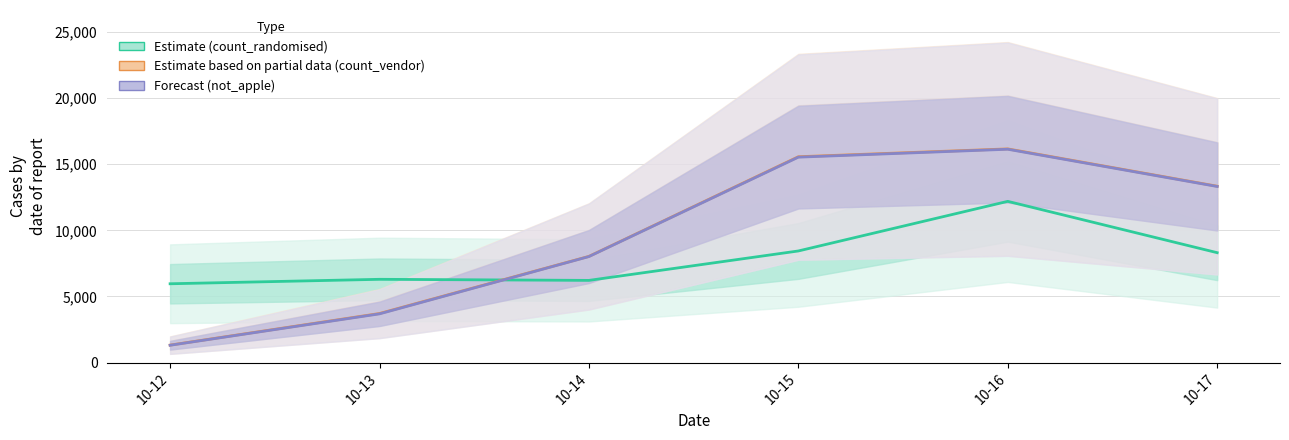

List the series in order of their peak value, highest first.

count_vendor, not_apple, count_randomised